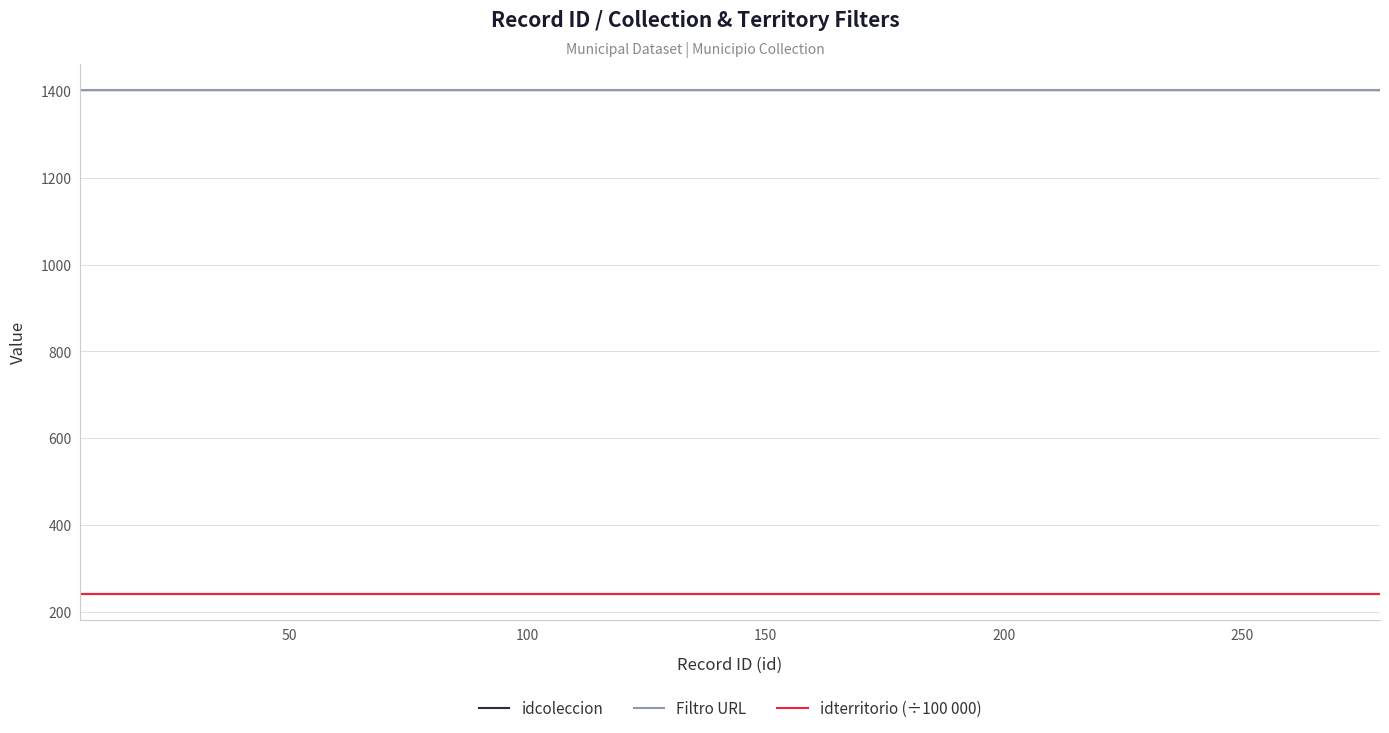

What is the maximum value shown in the chart?

1404.0